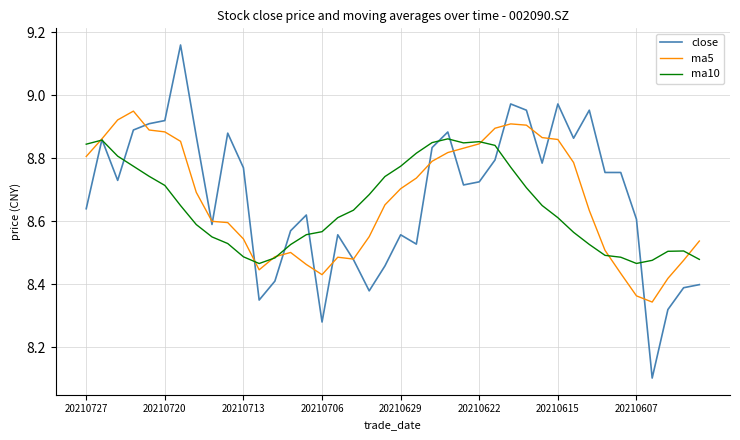

What is the minimum value shown in the chart?

8.1